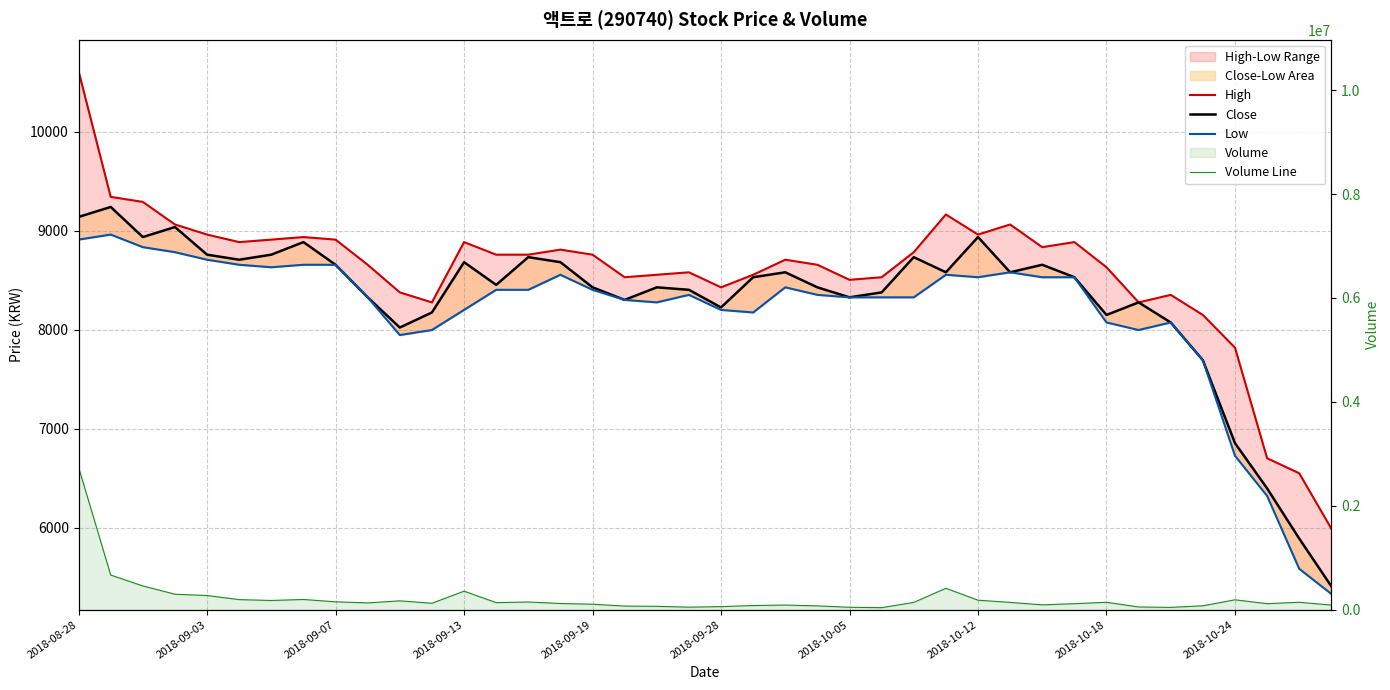

At which label does Low first exceed 8351?

2018-08-28